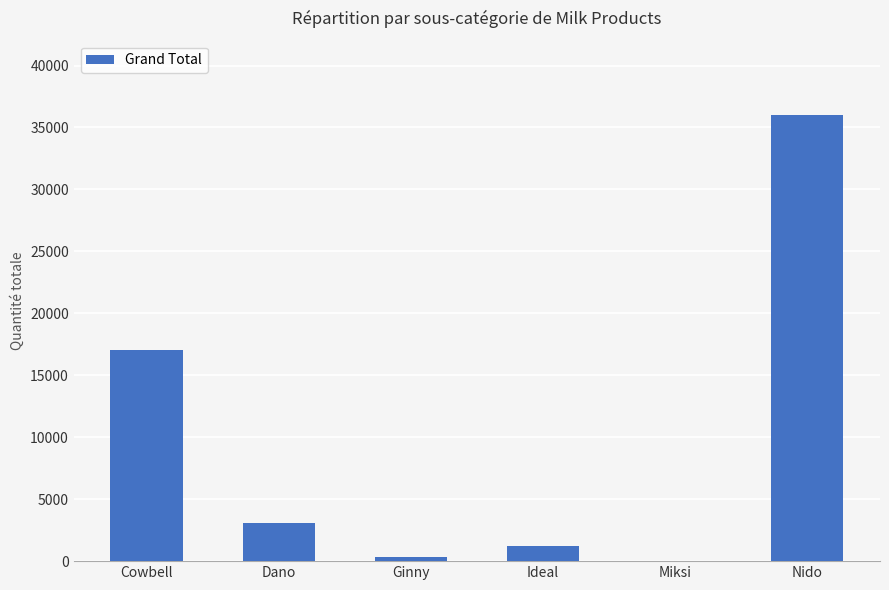

Reading left to right, what are all the values shown in this chart?

17058	3103	368	1204	37	36005